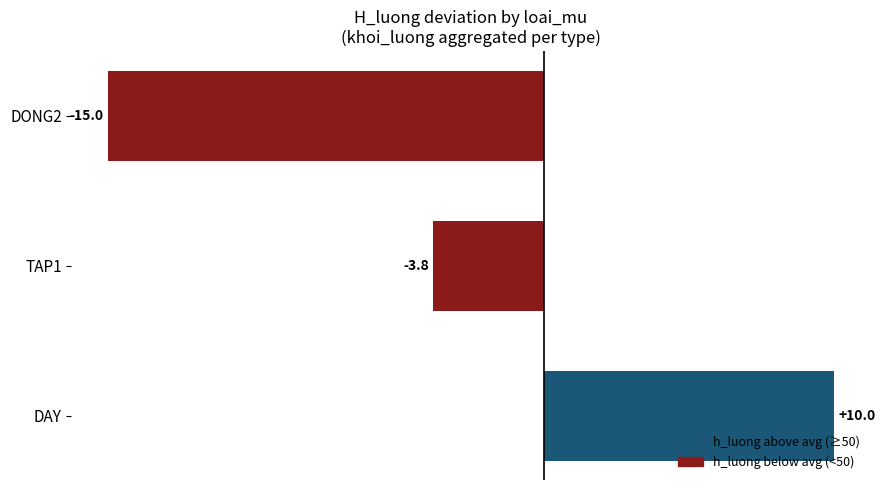

Where is the data nearest to the value -2?

TAP1